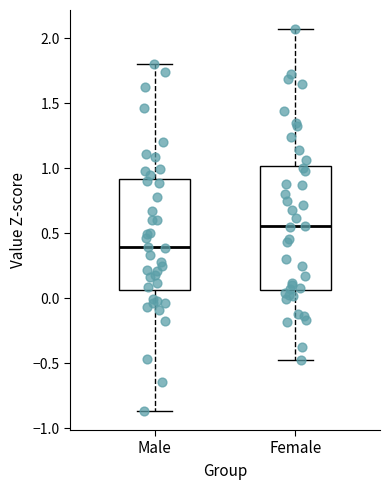

Where does the median line of the box for Female sit on the y-axis? The values are not printed on the chart, so give them approximately, as read against the axis.

0.55